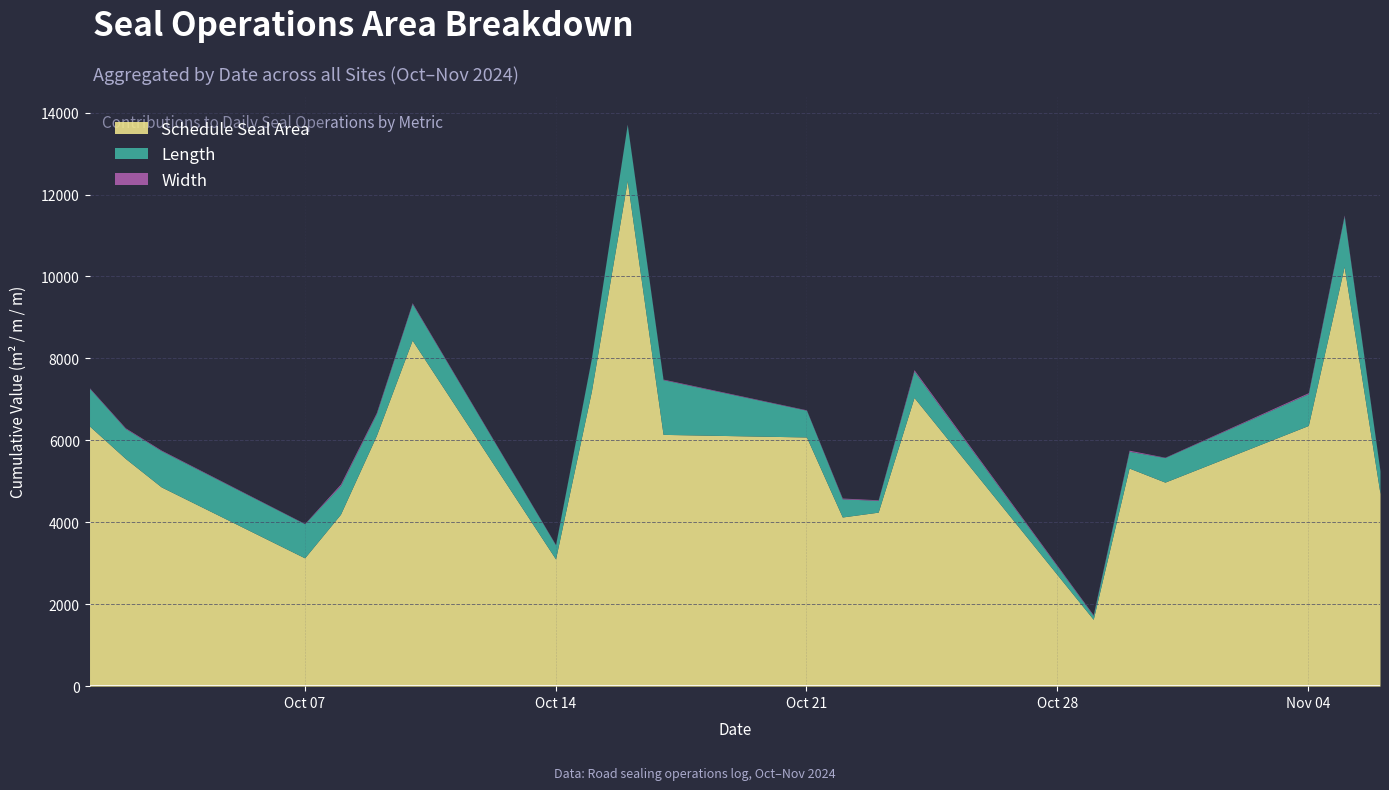

What is the minimum value shown in the chart?

7.4